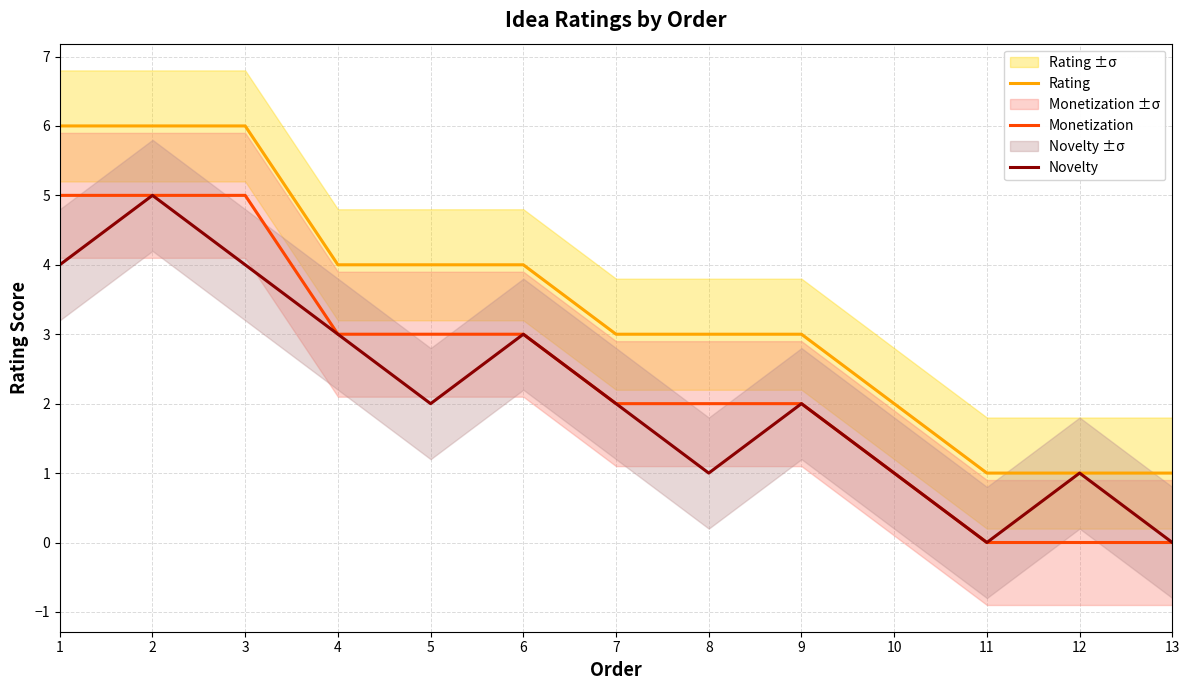

What is the greatest value displayed?

6